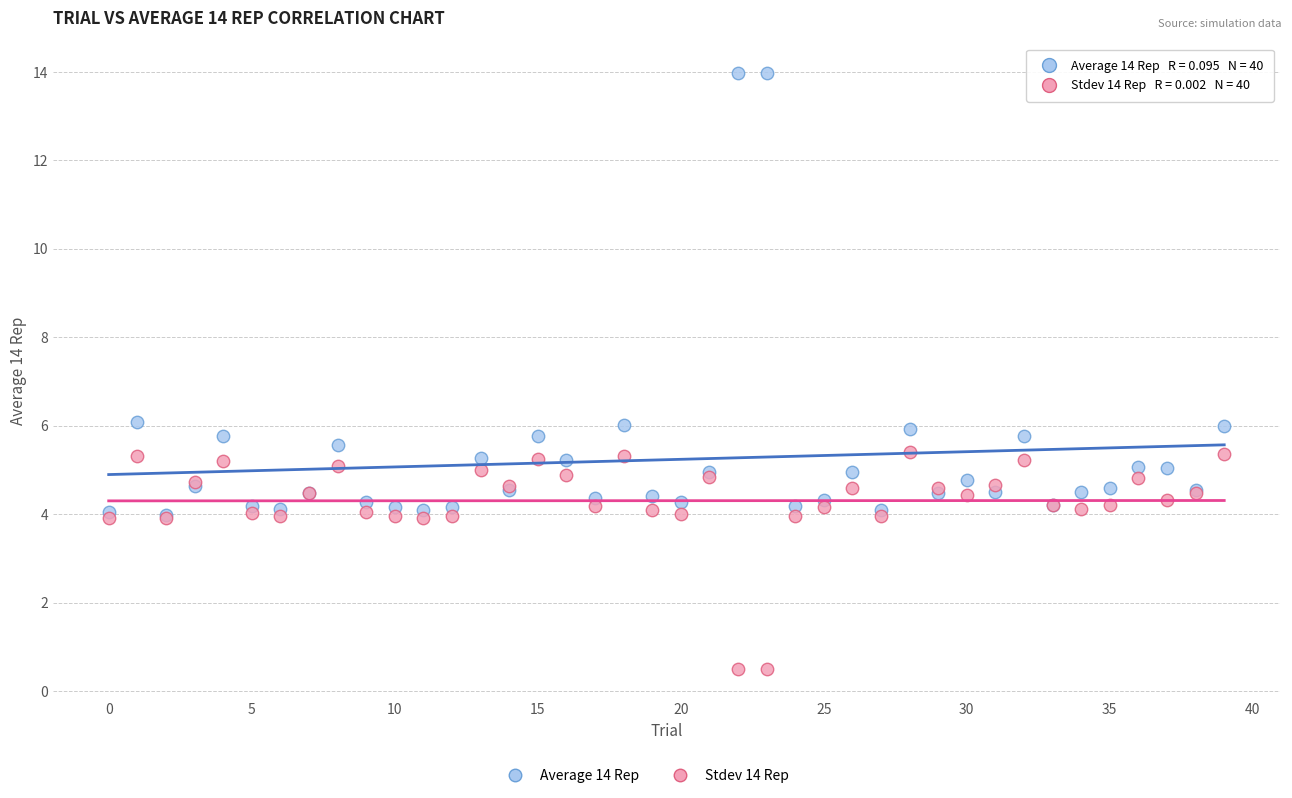

Which series contains the highest Y value?

Average 14 Rep